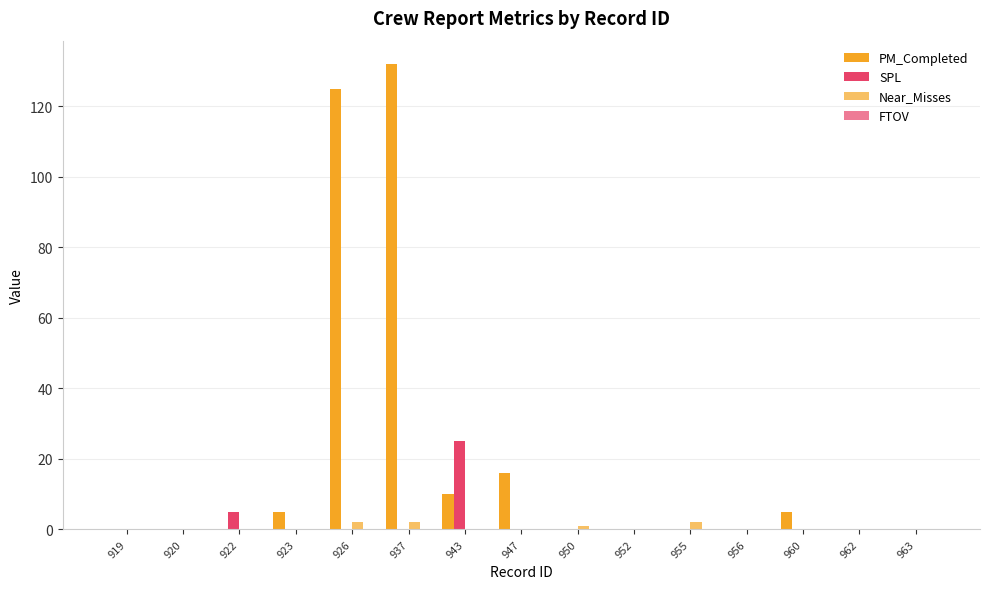

How many groups of bars are there?

15